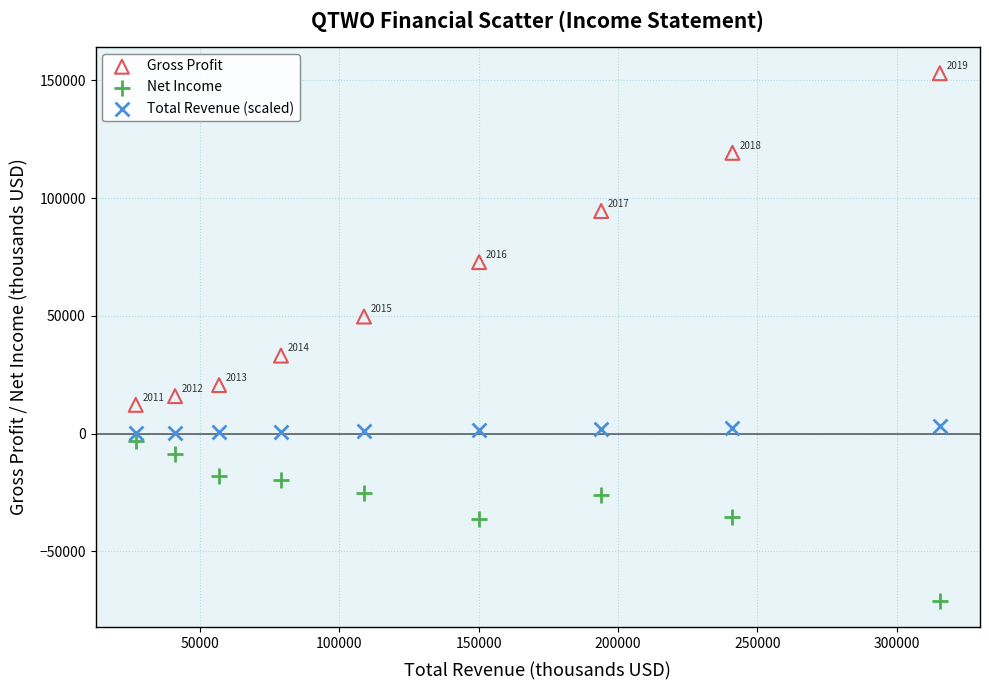

Across all data points, what is the range of X values (max minus min)?

288500